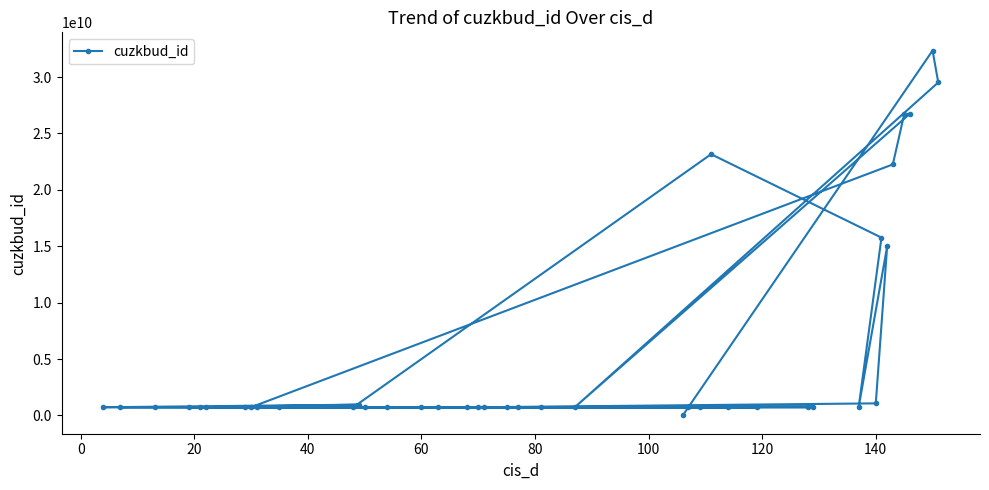

What is the maximum value shown in the chart?

32341958010